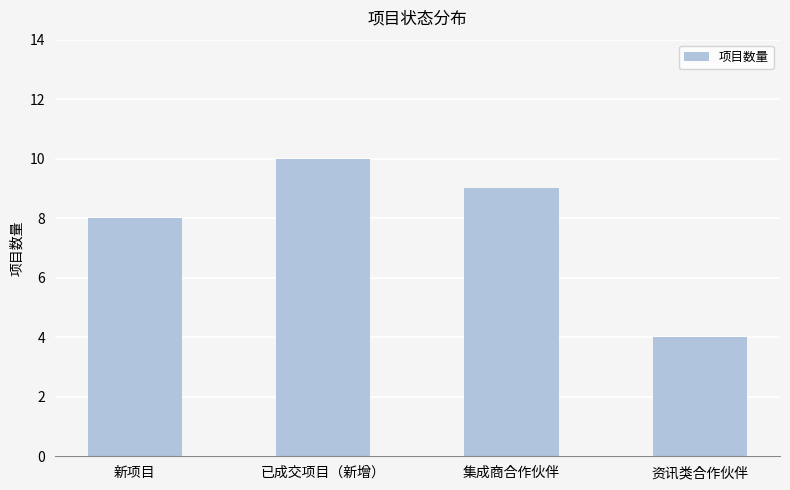

Where is the data nearest to the value 7?

新项目